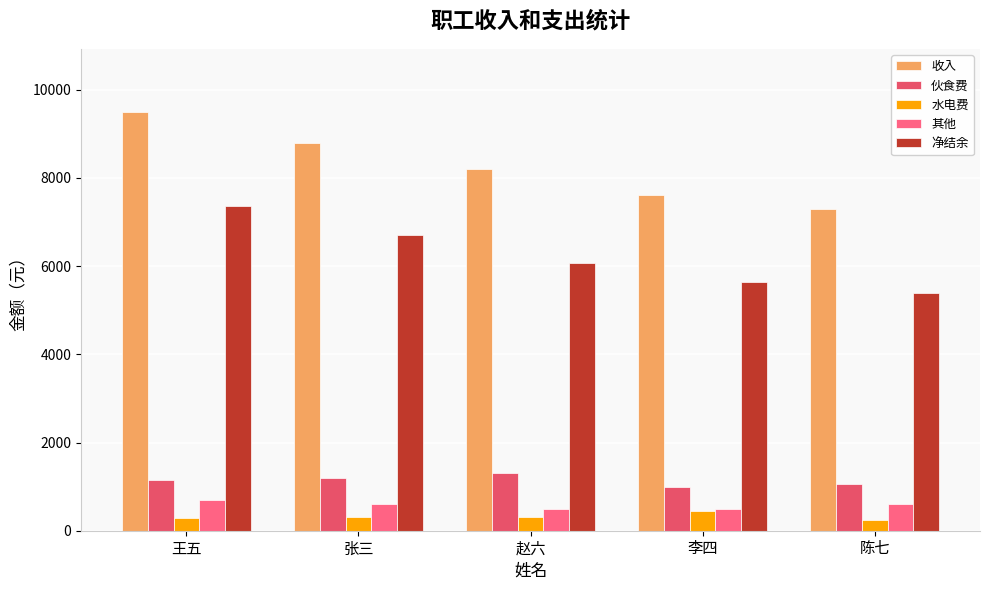

How many bars are there in each group?

5